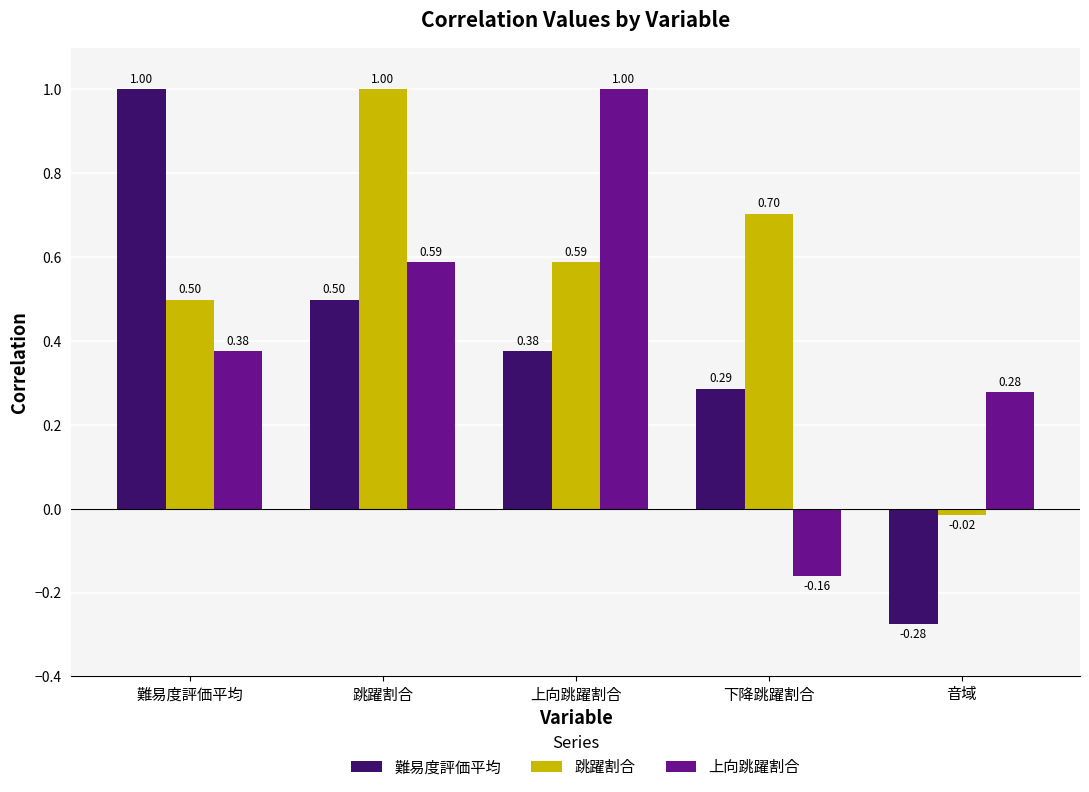

What is the sum of all 難易度評価平均 values?

1.9